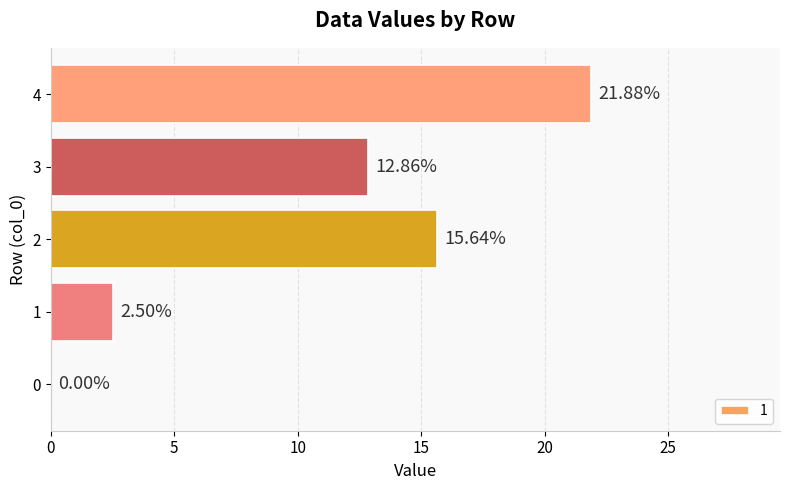

What is the approximate value at 2?

15.6